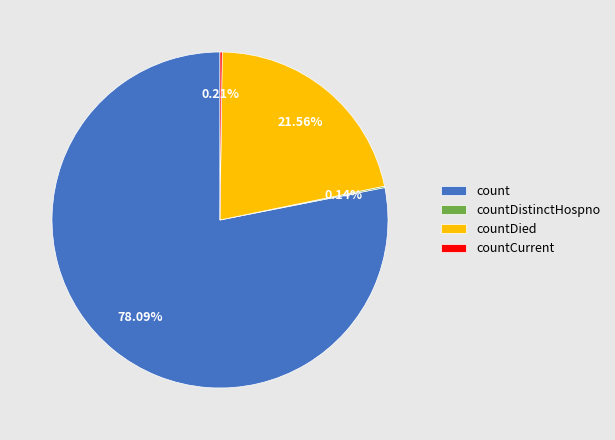

Which slice represents more than half of the pie?

count